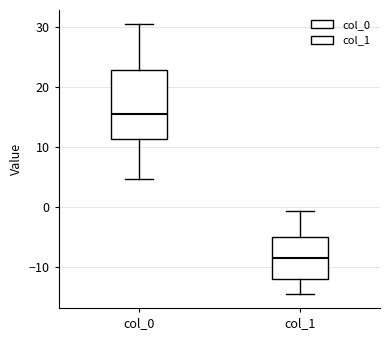

Comparing the boxes themselves (not the whiskers), which one is the tallest?

col_0